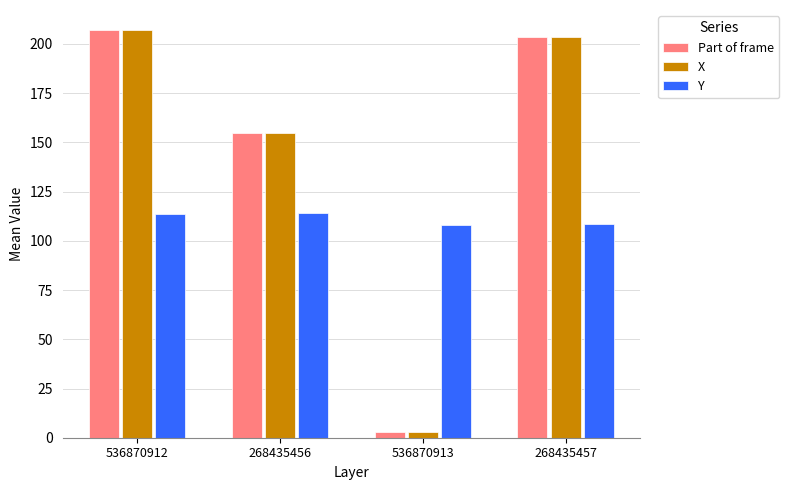

How many values in the X series exceed 203?

2